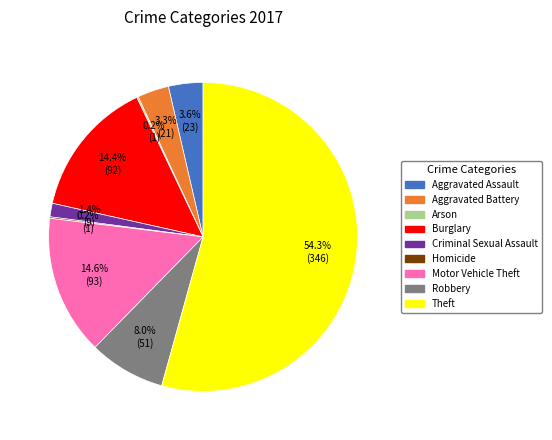

Which category has the biggest portion of the pie?

Theft